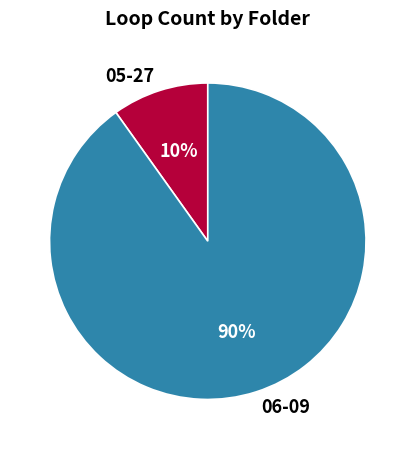

How many segments does this pie chart have?

2